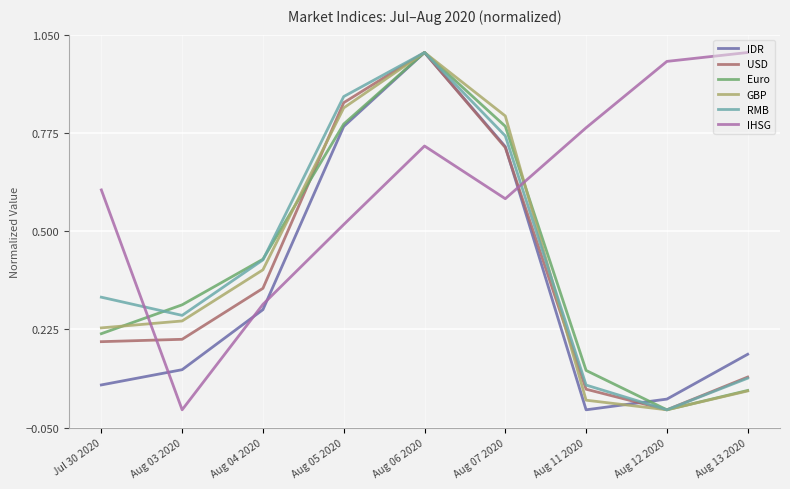

Between which two adjacent categories do IHSG and Euro first intersect?

Jul 30 2020 and Aug 03 2020